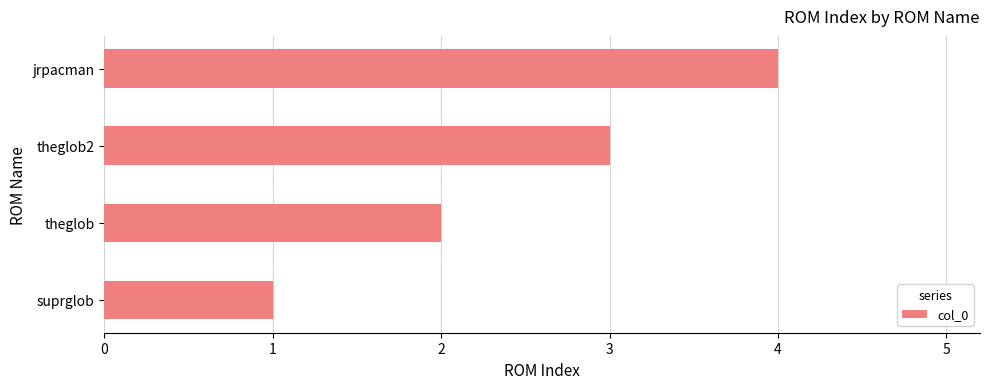

How many values are between 2 and 4?

3